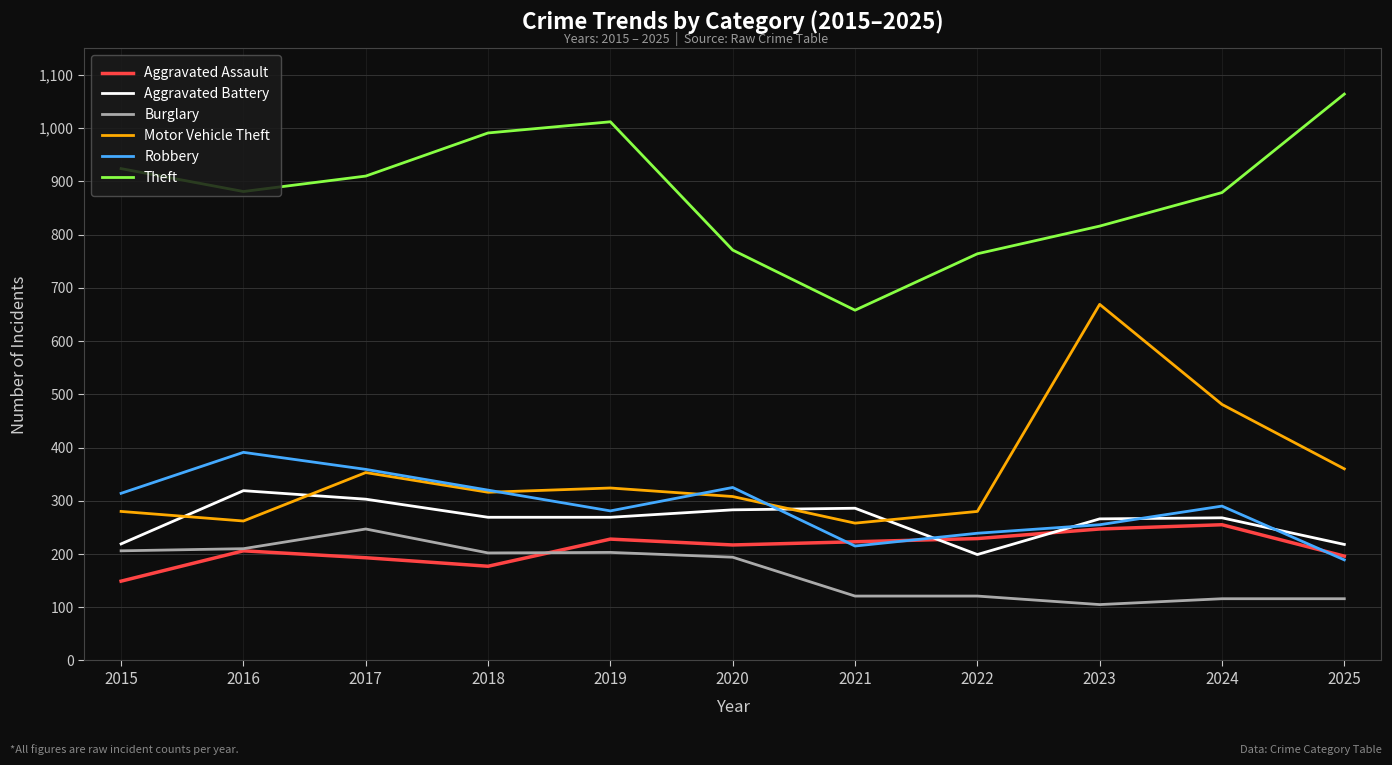

What is the average value of the Robbery series?

289